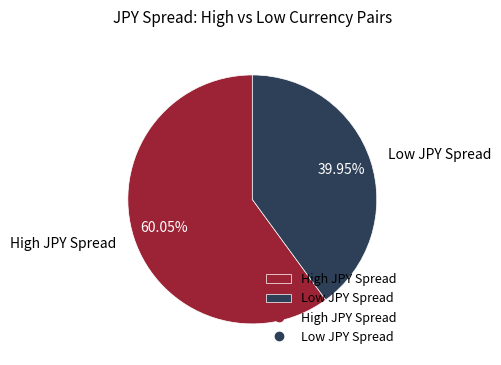

What is the majority slice?

High JPY Spread